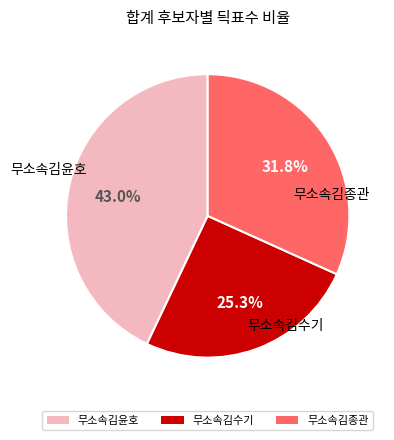

What is the ratio of the value at 무소속김수기 to the value at 무소속김윤호?

0.6